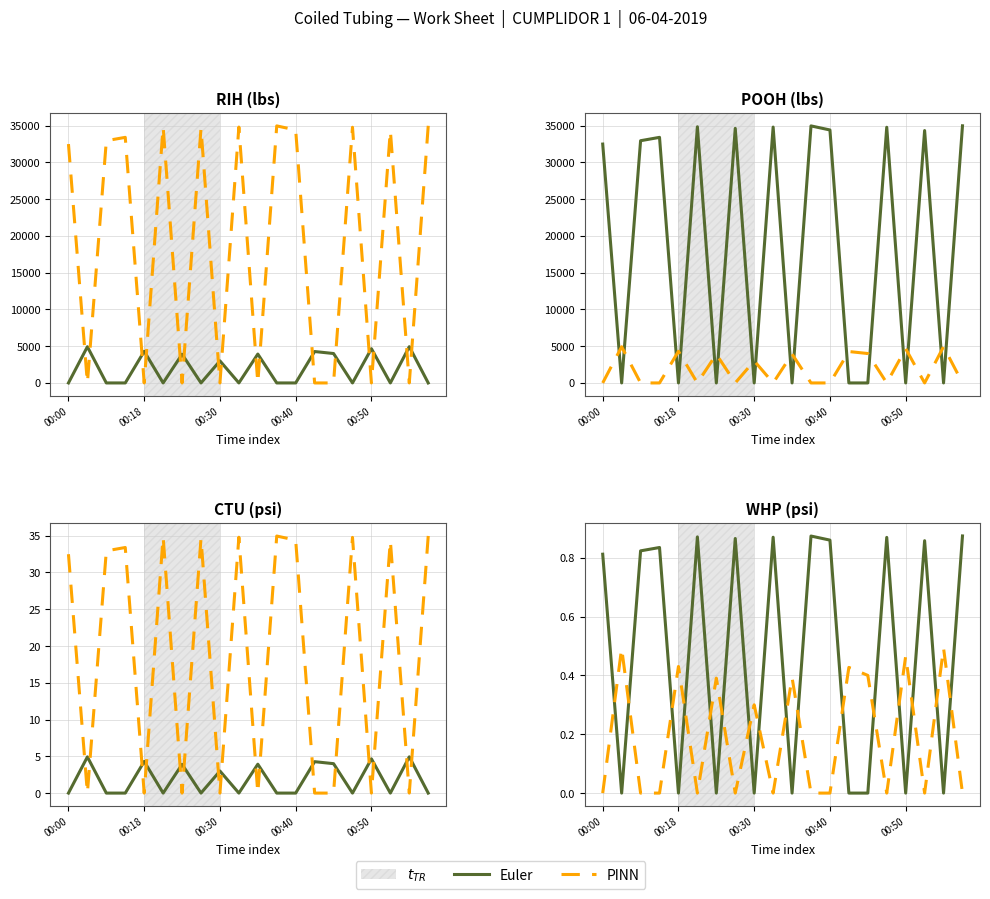

What is the sum of all PINN values?

3.8